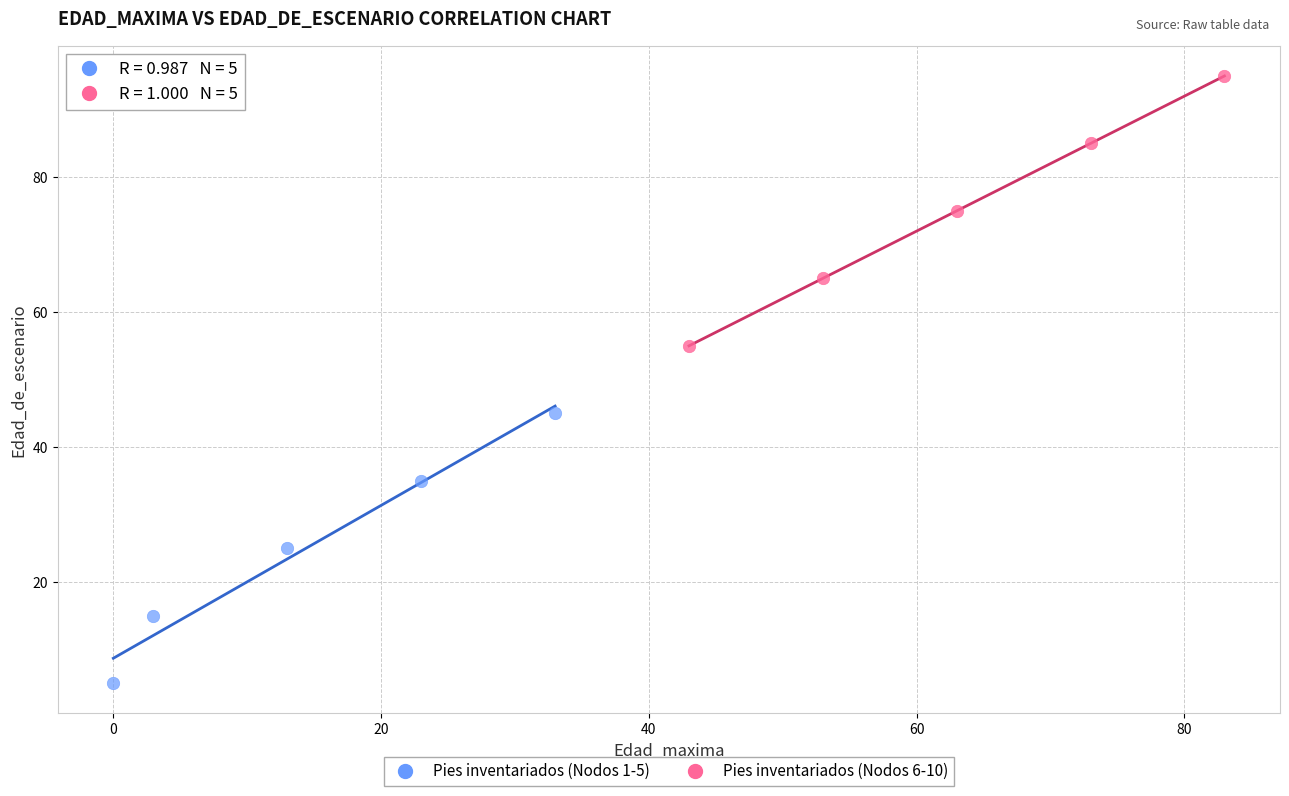

Which series reaches the maximum Y coordinate?

Pies inventariados (Nodos 6-10)